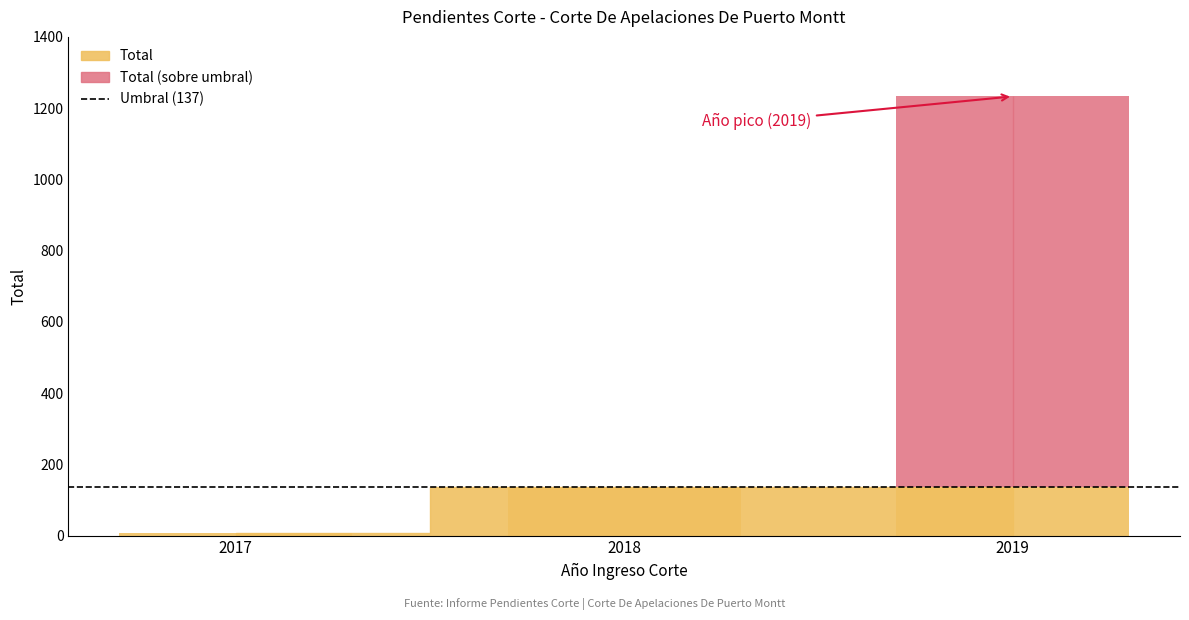

Count the values in the range 6 to 1233.

3